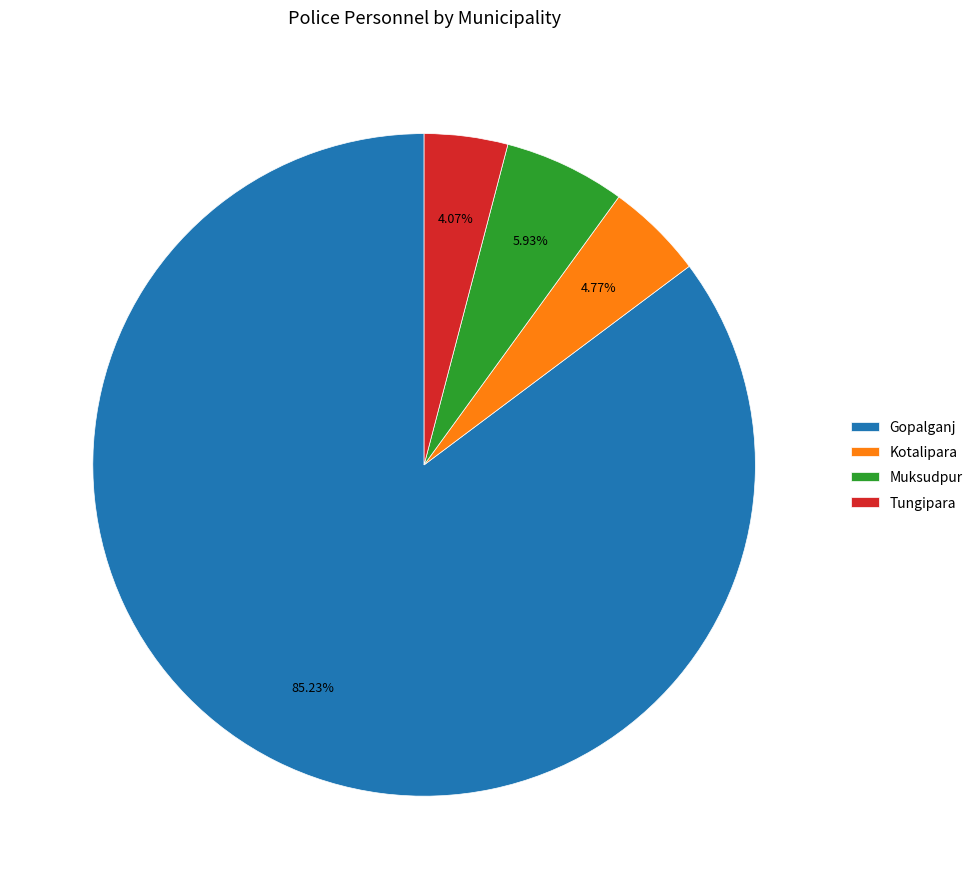

True or false: Kotalipara accounts for 5% of the total.

True